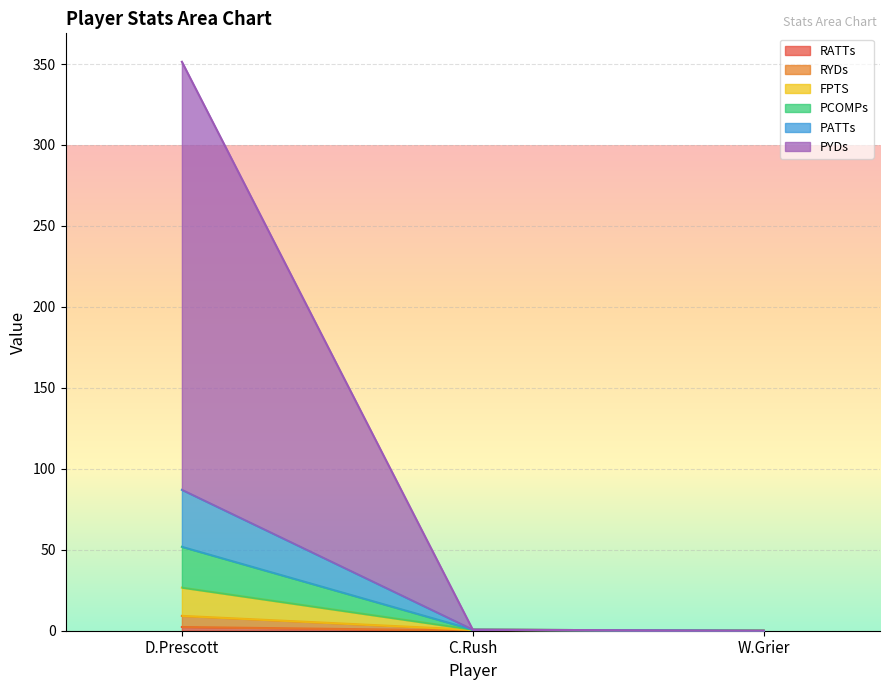

What position from the right is W.Grier?

1